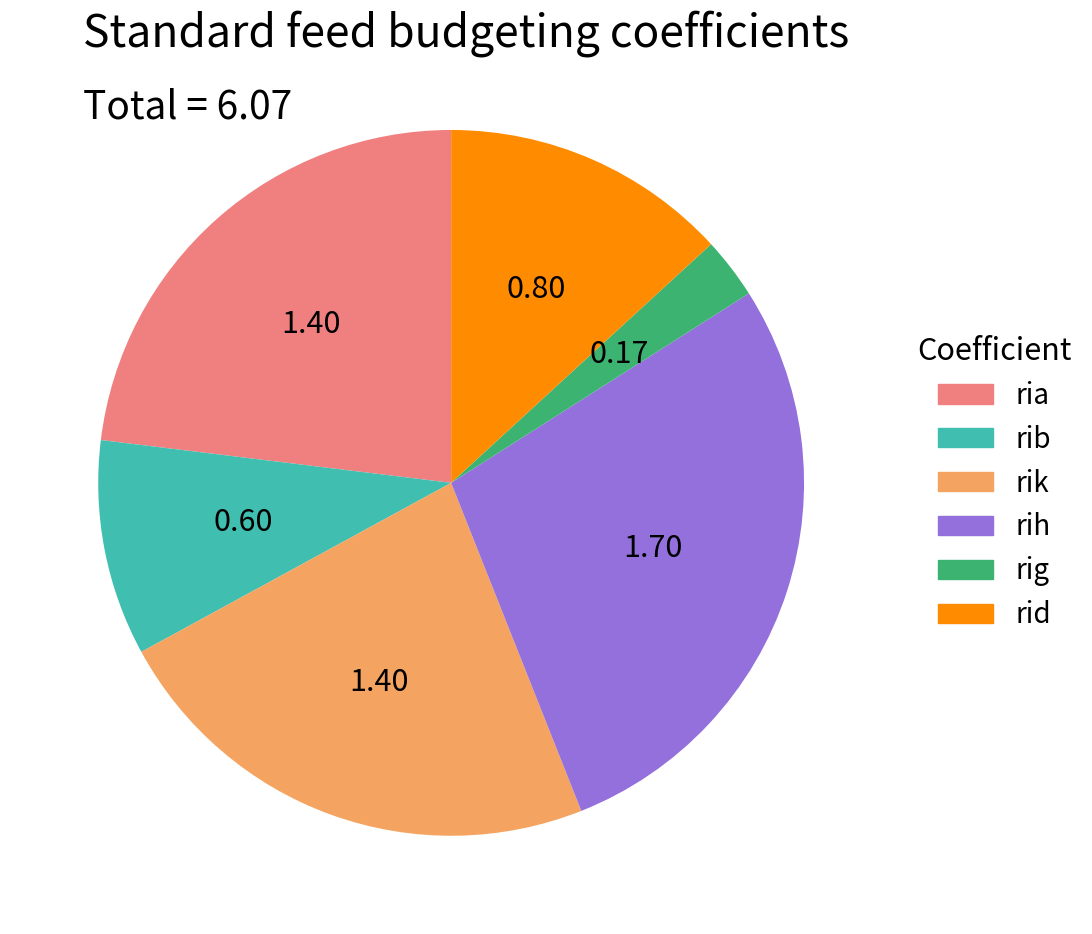

True or false: rib accounts for 10% of the total.

True